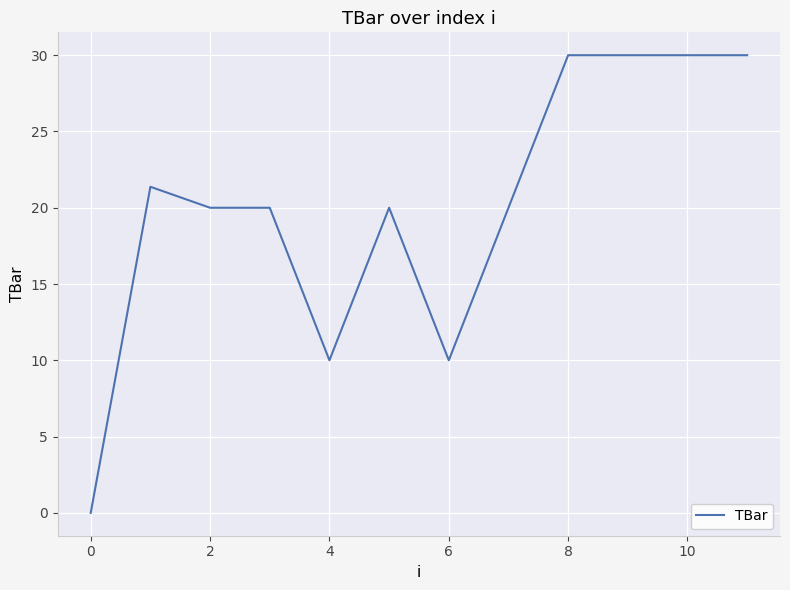

What is the difference between the maximum and minimum values?

30.0